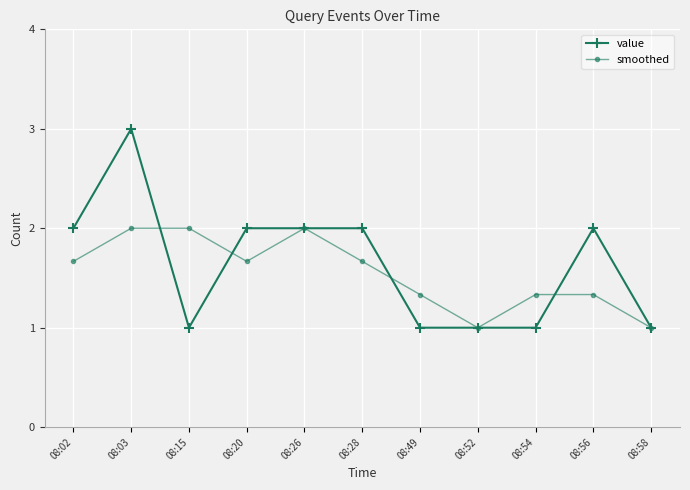

Reading left to right, transcribe all the data shown in this chart.

value: 08:02=2.0	08:03=3.0	08:15=1.0	08:20=2.0	08:26=2.0	08:28=2.0	08:49=1.0	08:52=1.0	08:54=1.0	08:56=2.0	08:58=1.0
smoothed: 08:02=1.7	08:03=2.0	08:15=2.0	08:20=1.7	08:26=2.0	08:28=1.7	08:49=1.3	08:52=1.0	08:54=1.3	08:56=1.3	08:58=1.0